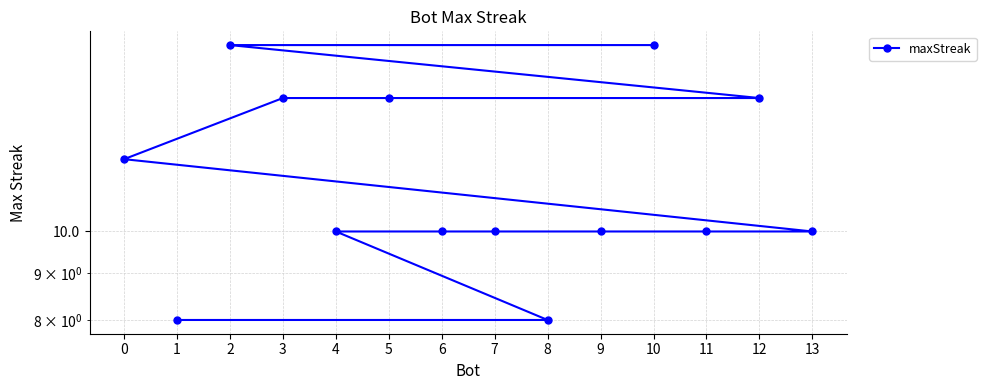

List the labels in order of value, smallest first.

8, 1, 13, 11, 9, 7, 6, 4, 0, 12, 5, 3, 10, 2